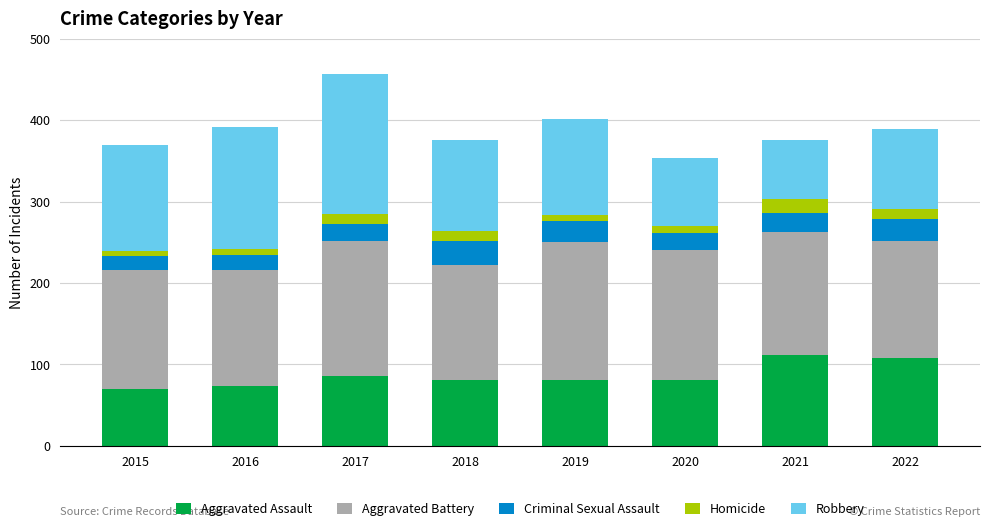

How many bars are there in total?

8